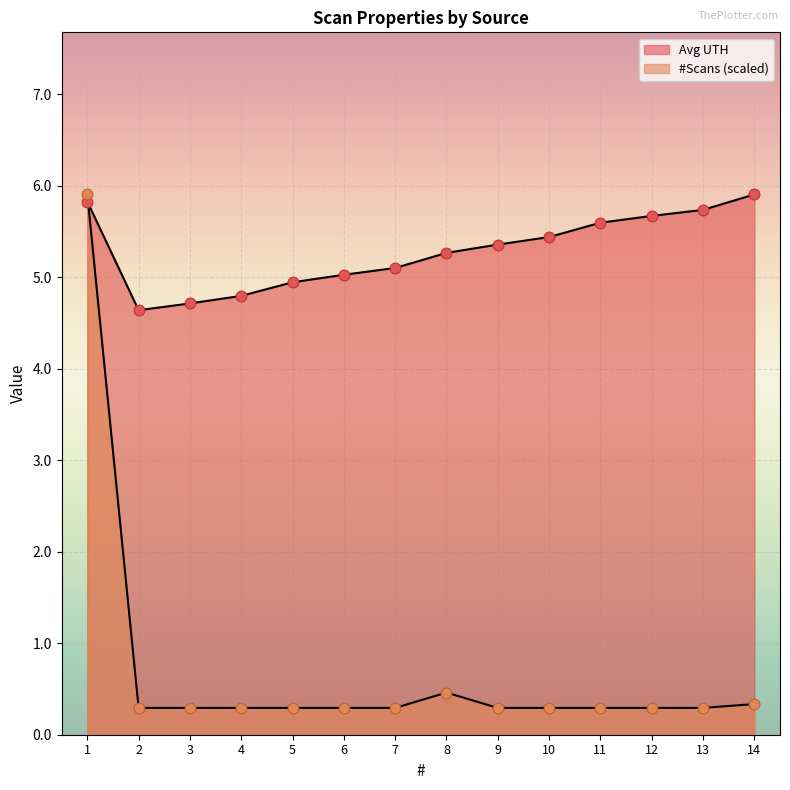

Which series contains the highest Y value?

Avg UTH